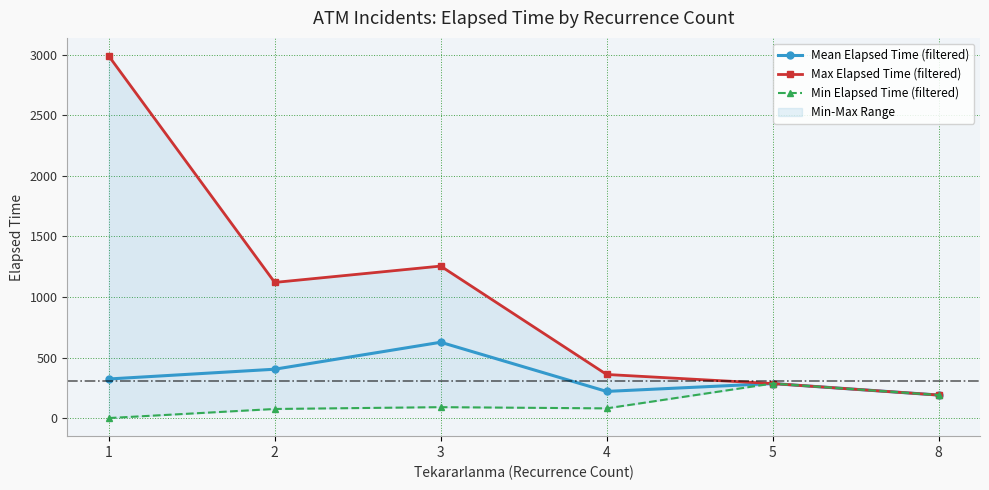

Which series has the largest total across all categories?

Max Elapsed Time (filtered)